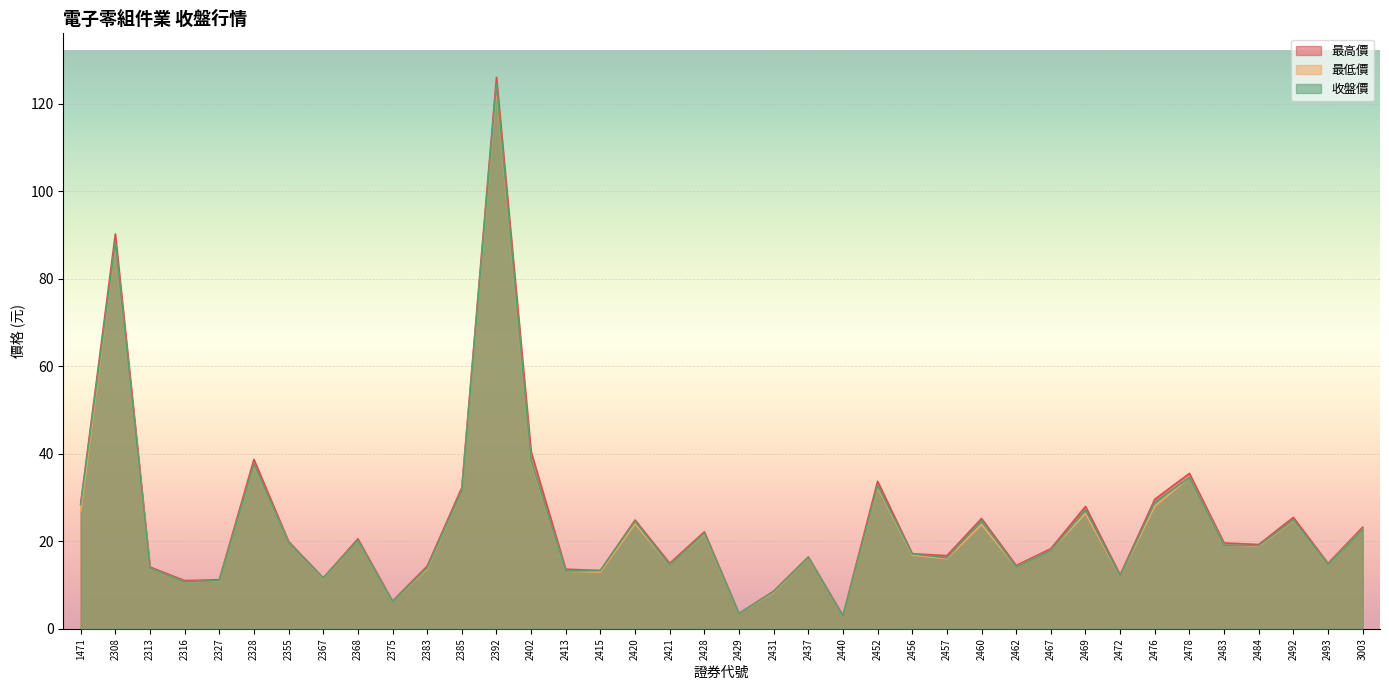

How many values in the 最高價 series are below 19?

19